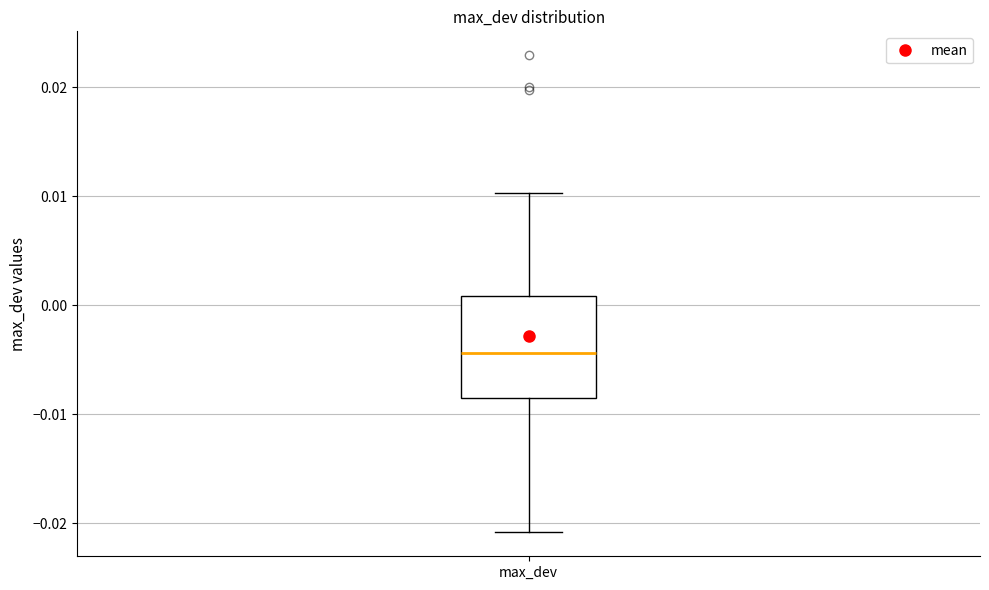

Read this box plot against the y-axis: the position of the median line, the range covered by the box, and the ends of both whiskers. The values are not printed on the chart, so give them approximately, as read against the axis.

median -0.004, box -0.008 to 0.001, whiskers -0.021 to 0.010